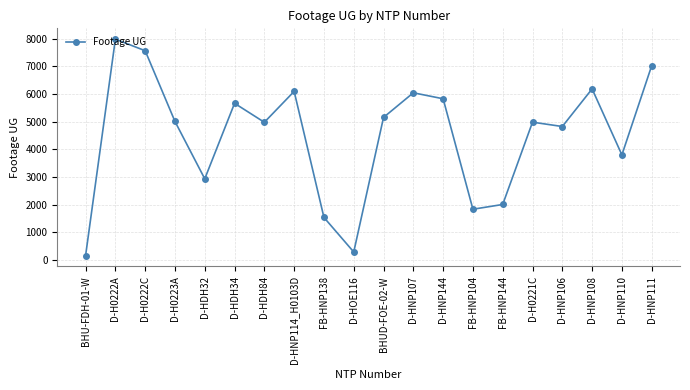

Where is the first local minimum?

D-HDH32